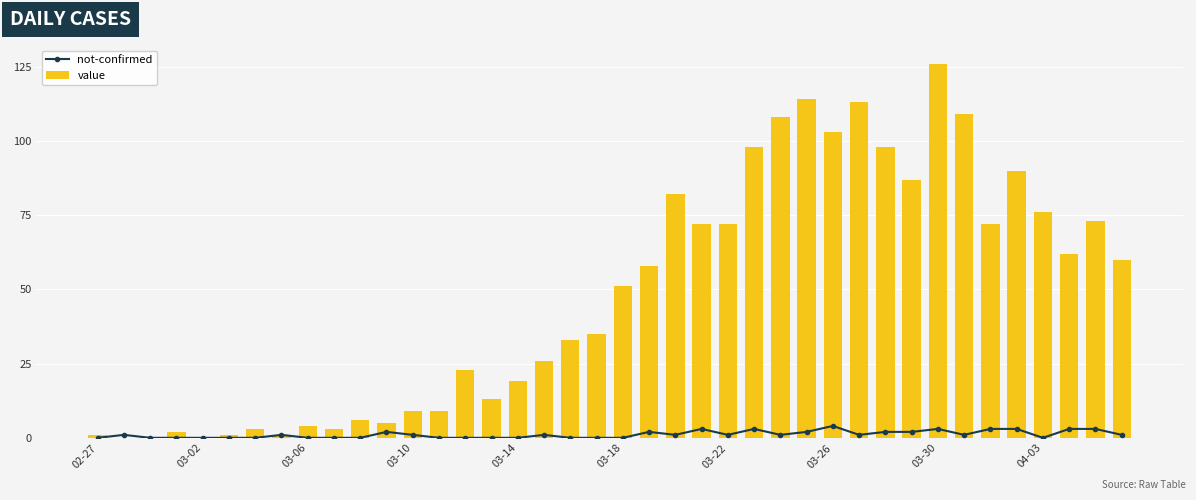

What is the maximum value for value?

126